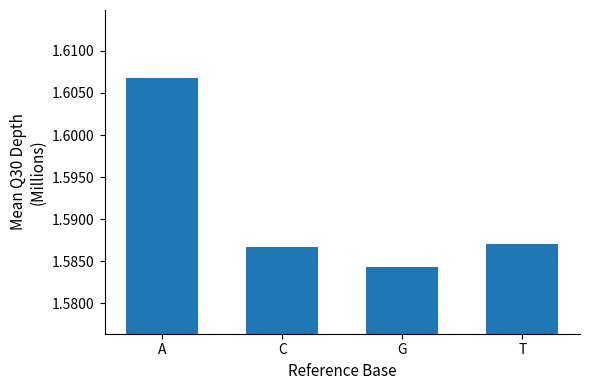

Between G and T, which is larger?

T